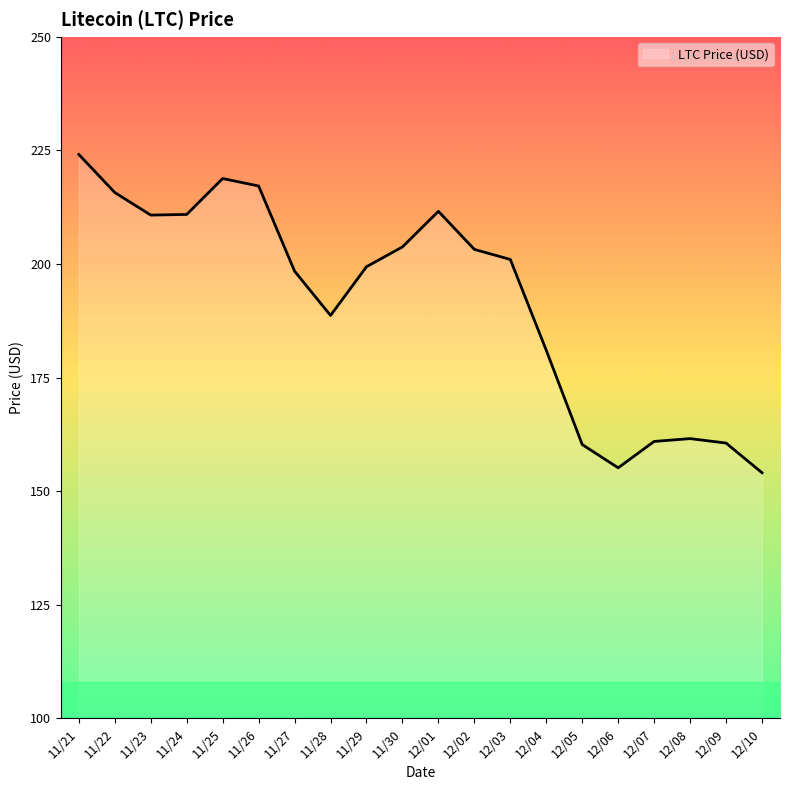

What value does the data have at 11/27?

198.4